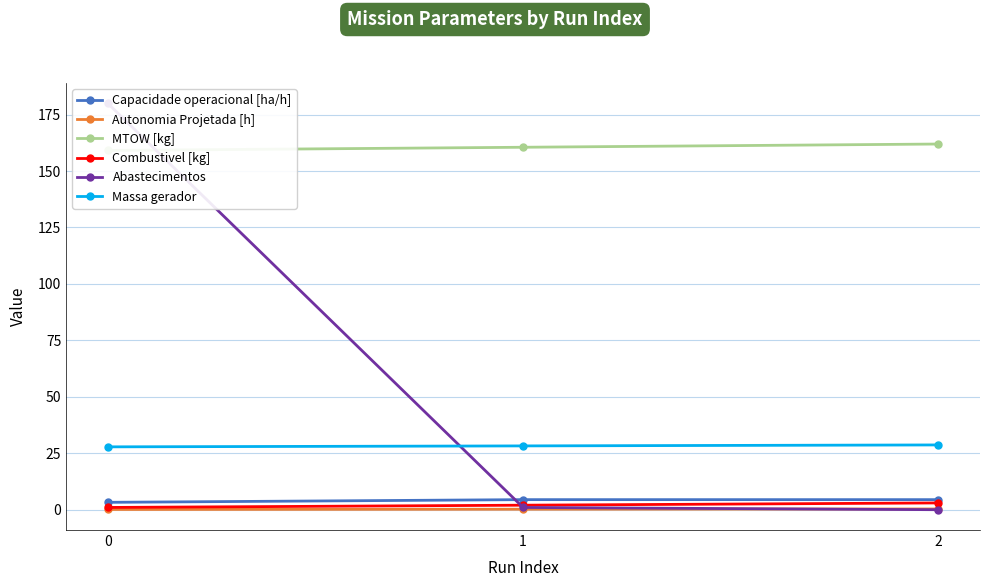

What value does the MTOW [kg] series have at 2?

162.0